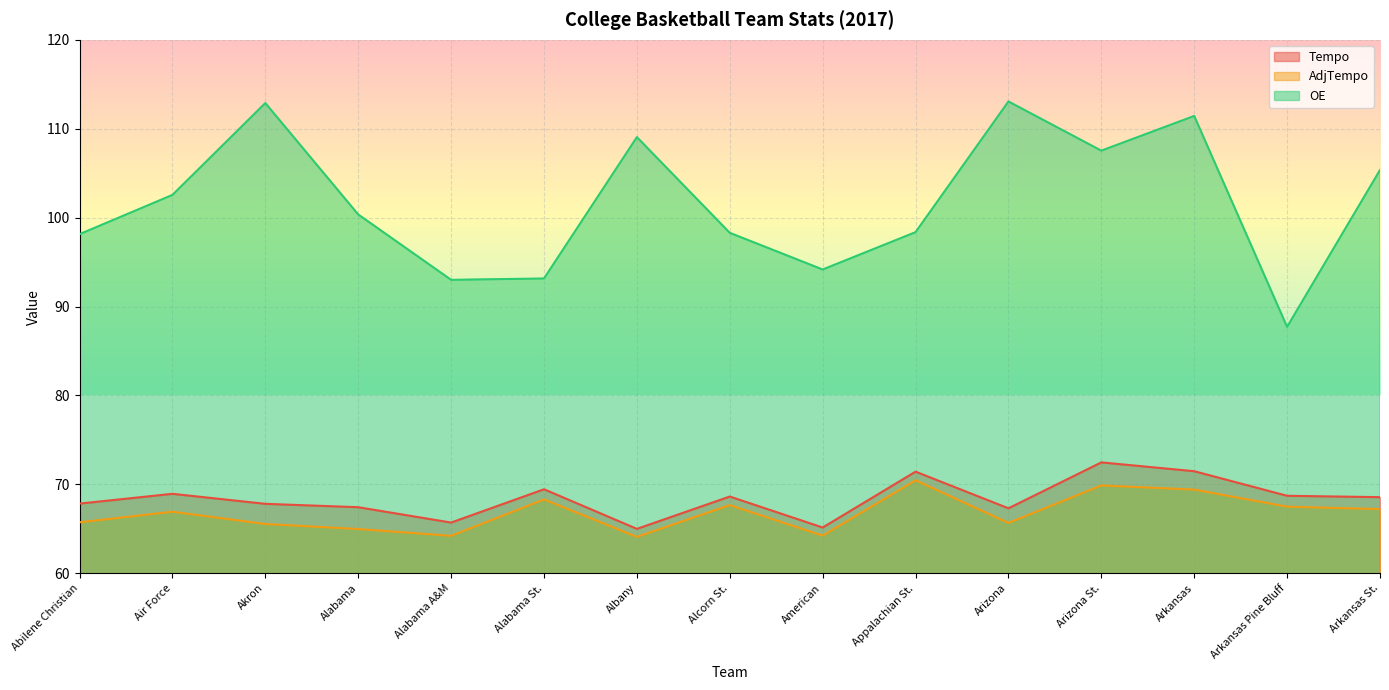

At how many categories does at least one series exceed 108?

4